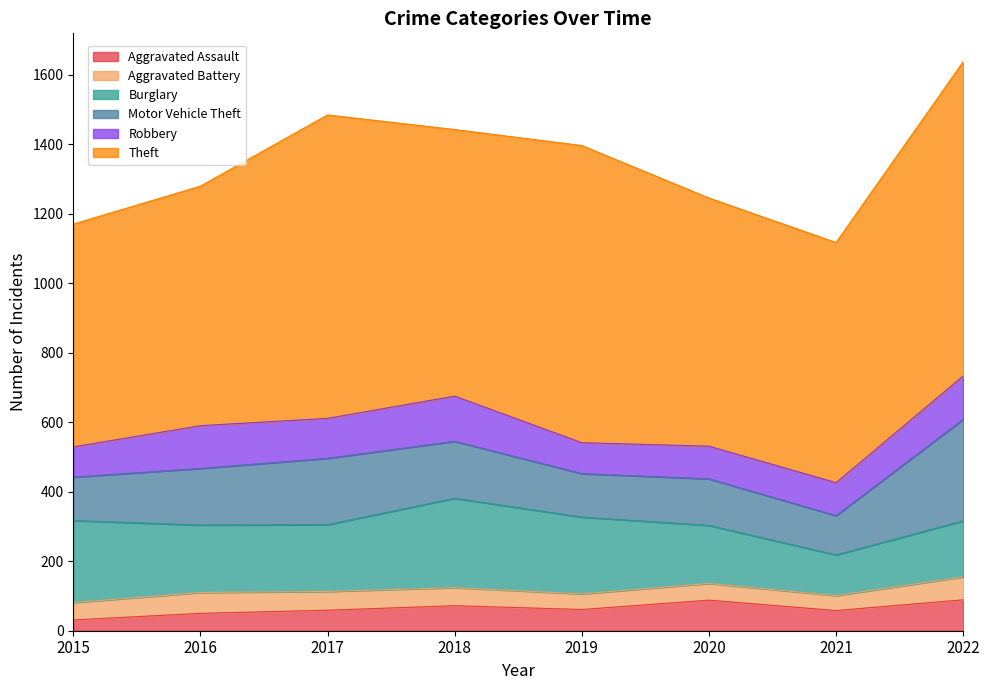

Reading left to right, list all the values displayed in this chart.

Aggravated Assault: 31	50	59	72	61	88	58	89
Aggravated Battery: 50	60	54	52	45	48	43	66
Burglary: 236	194	192	257	221	167	117	161
Motor Vehicle Theft: 125	163	191	164	125	134	113	292
Robbery: 87	123	115	130	89	94	95	125
Theft: 641	689	873	767	855	714	691	904